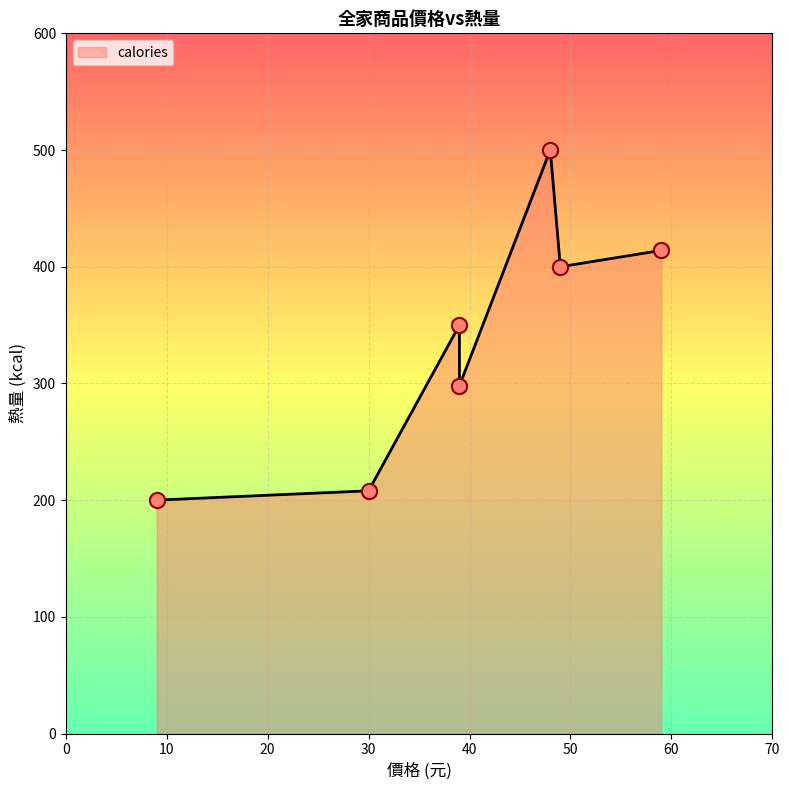

What is the ratio of the value at 飯糰 to the value at 39元組合之鮪魚飯糰+豆漿?

0.6